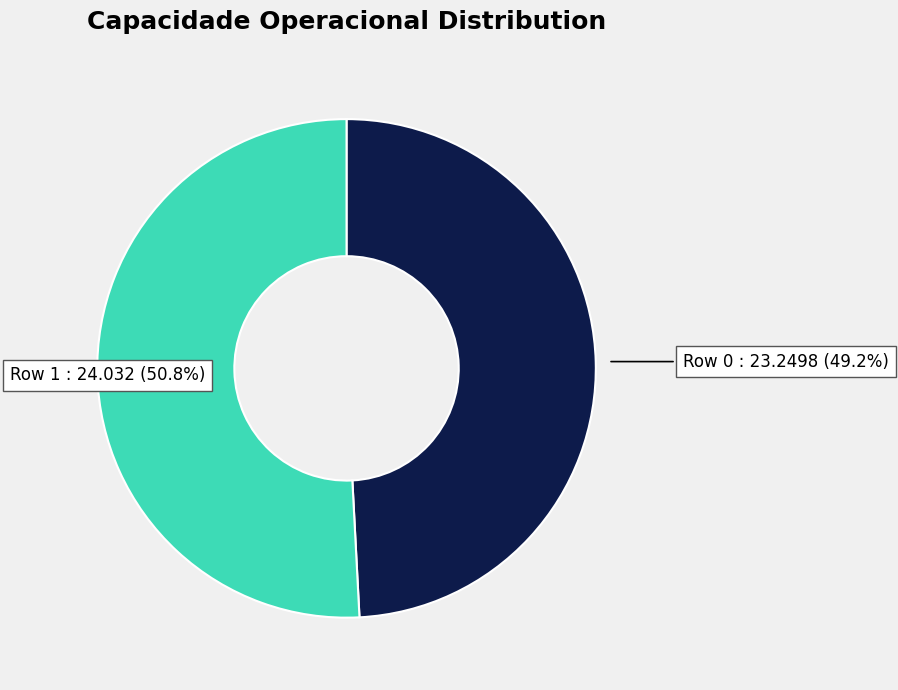

Does any single category account for the majority?

Yes